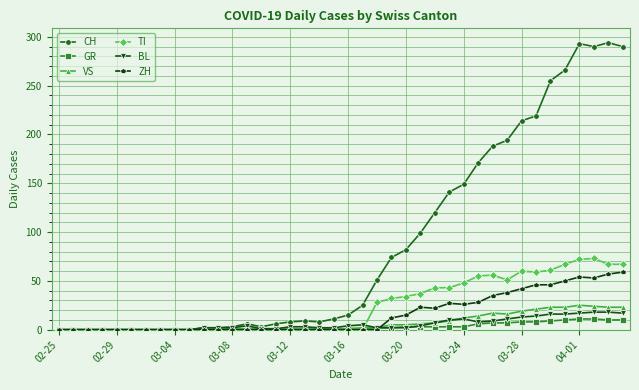

At how many categories does at least one series exceed 284?

4